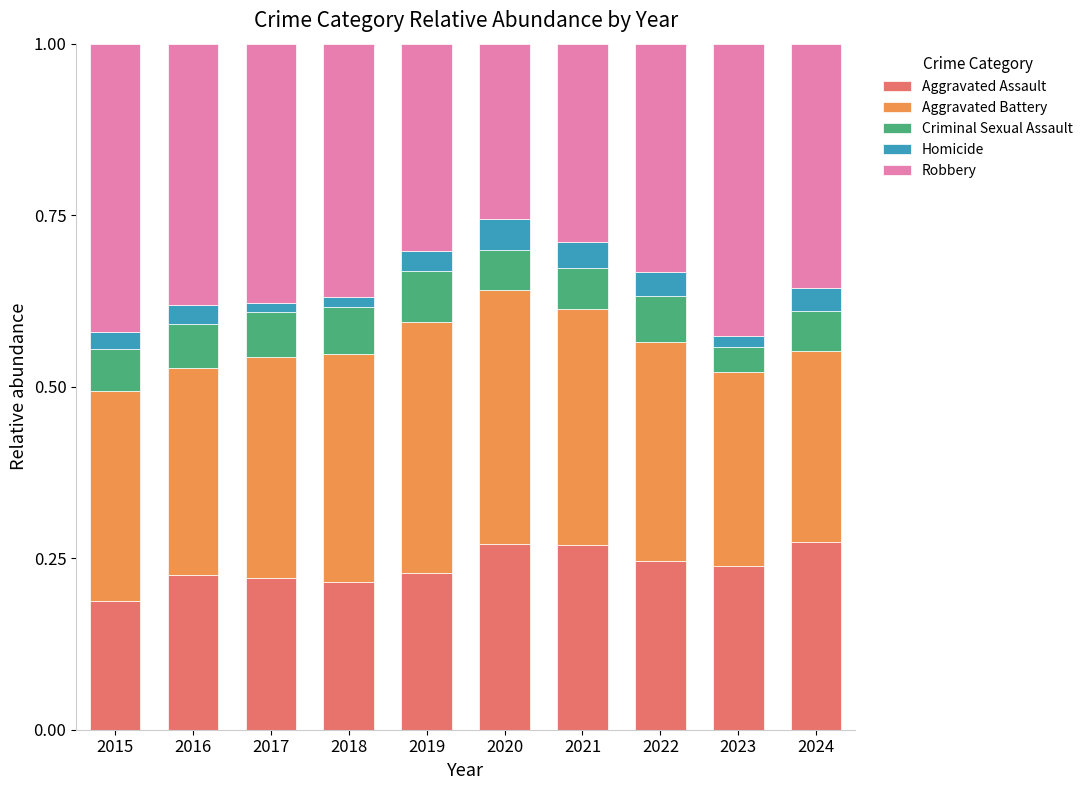

Is it true that Aggravated Assault equals 0.4 at 2017?

False